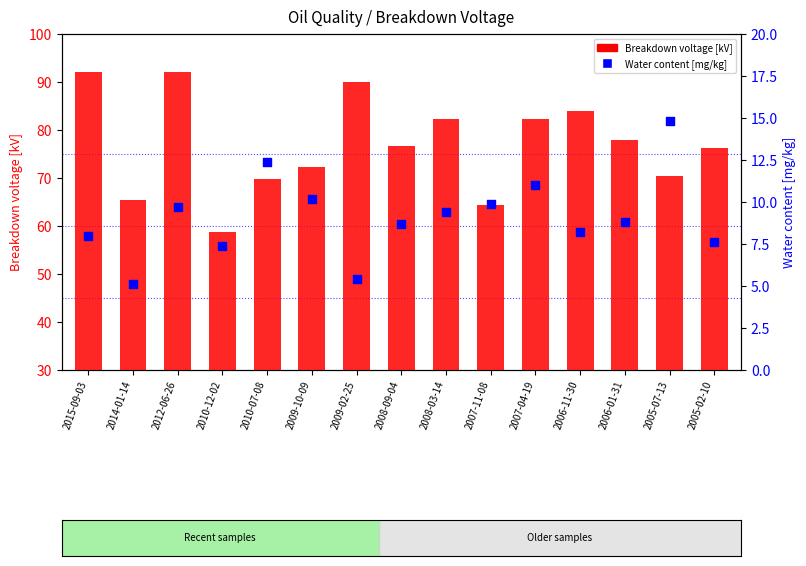

At how many categories does at least one series exceed 24?

15